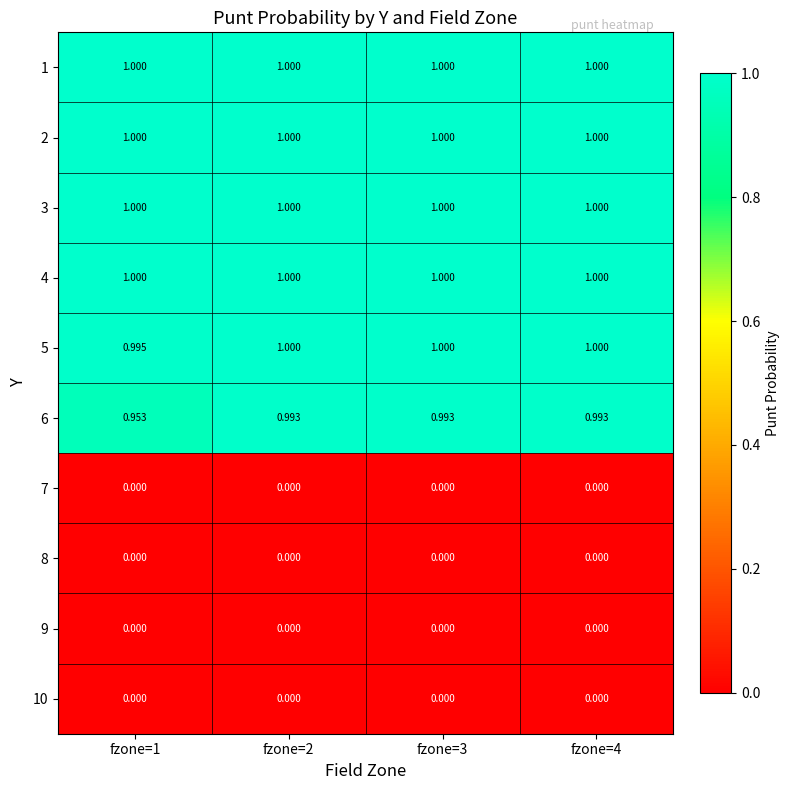

Is the value of 1 at fzone=1 greater than the value of 7 at fzone=2?

Yes